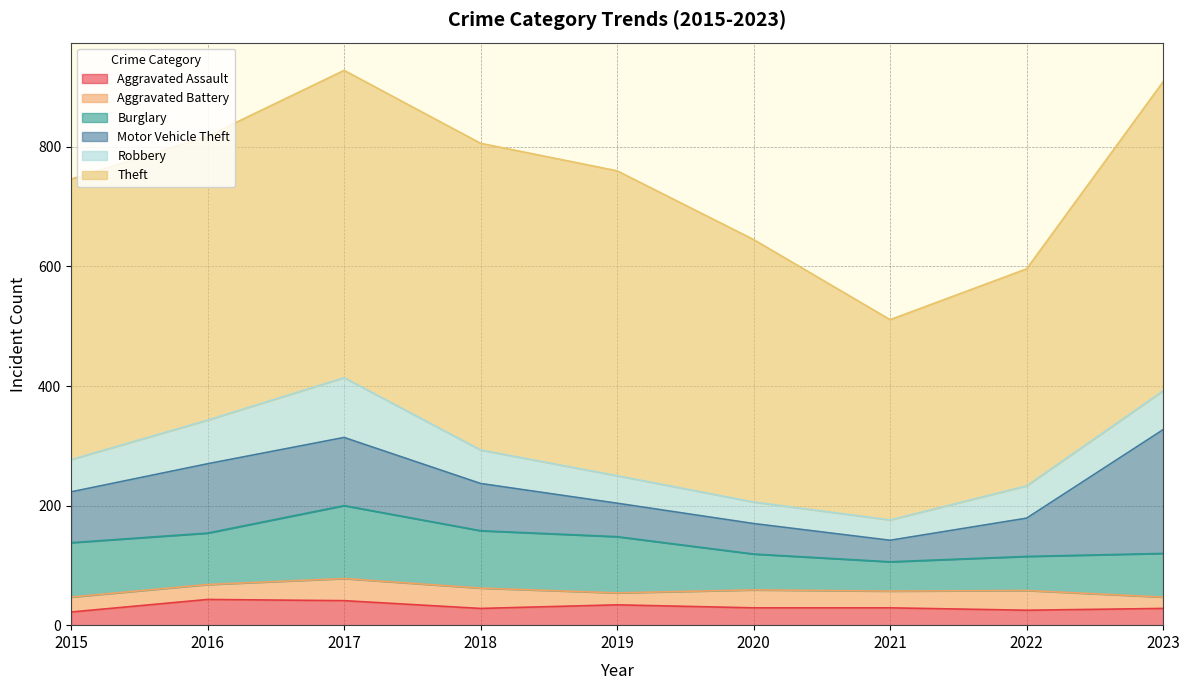

Where is Motor Vehicle Theft nearest to the value 121?

2016